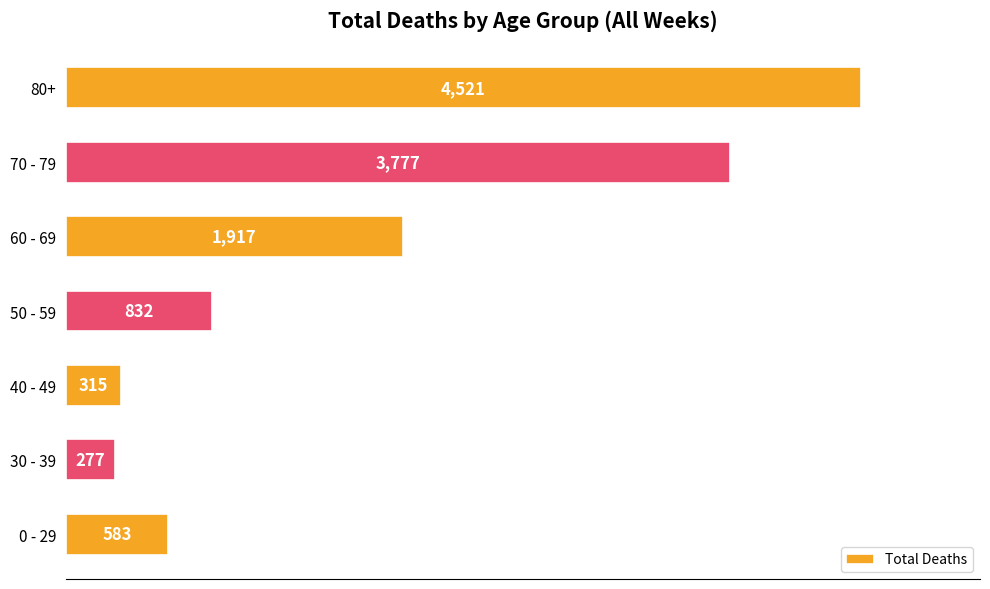

Rank the categories by value from lowest to highest.

30 - 39, 40 - 49, 0 - 29, 50 - 59, 60 - 69, 70 - 79, 80+